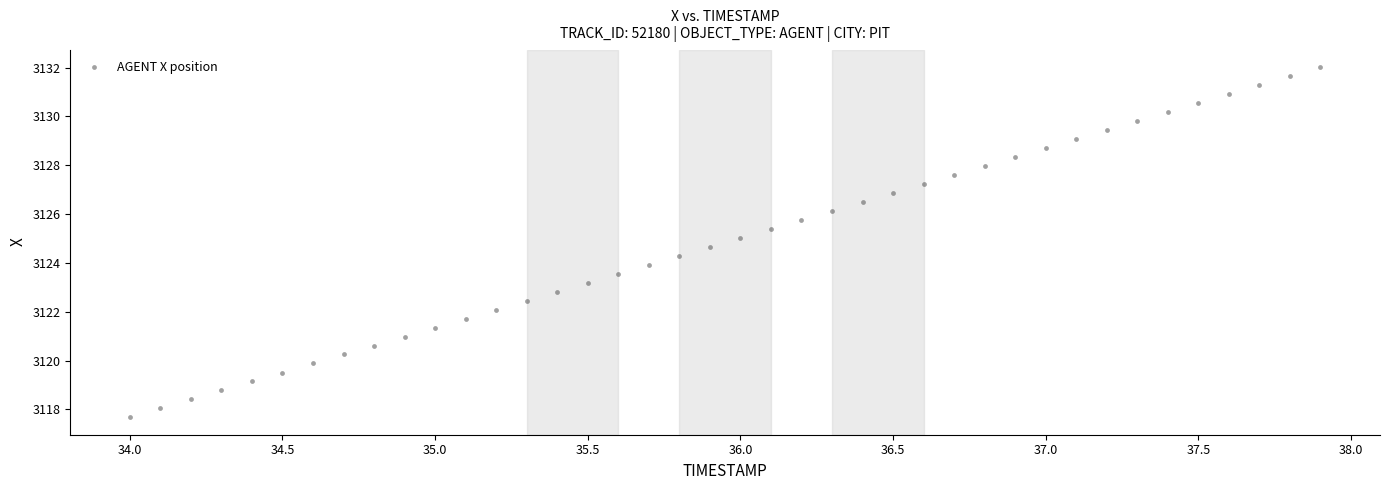

What is the range of X values (max minus min)?

3.9